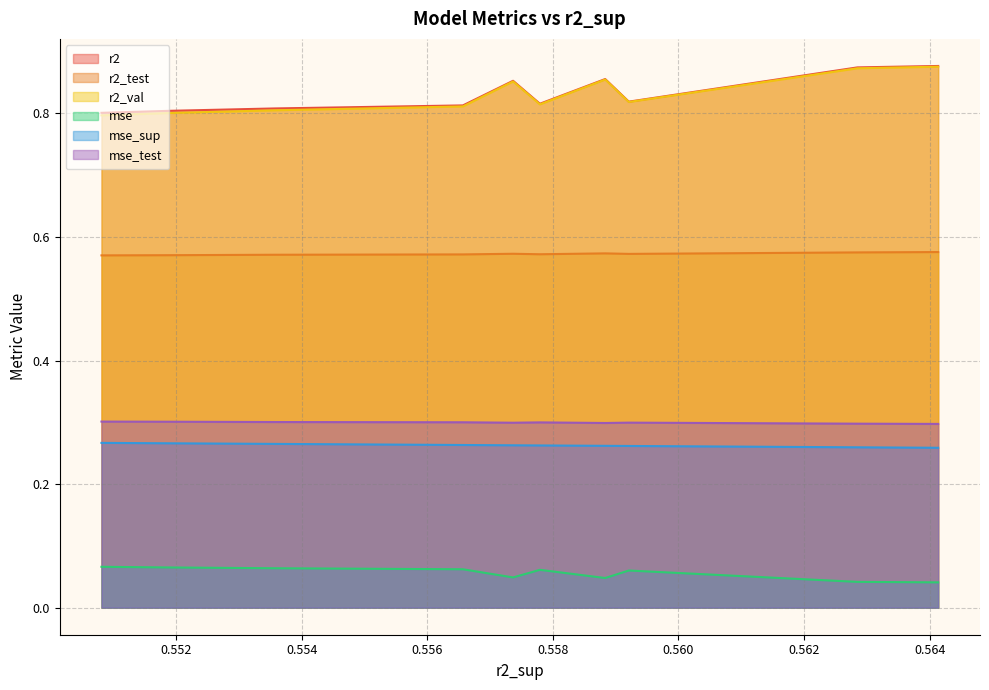

How many lines are shown in the chart?

6